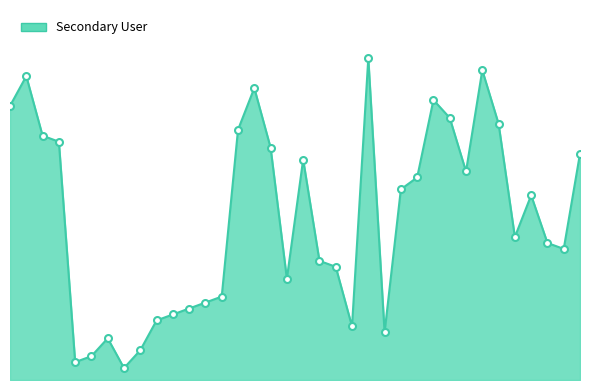

Which category has the lowest value across all series?

8